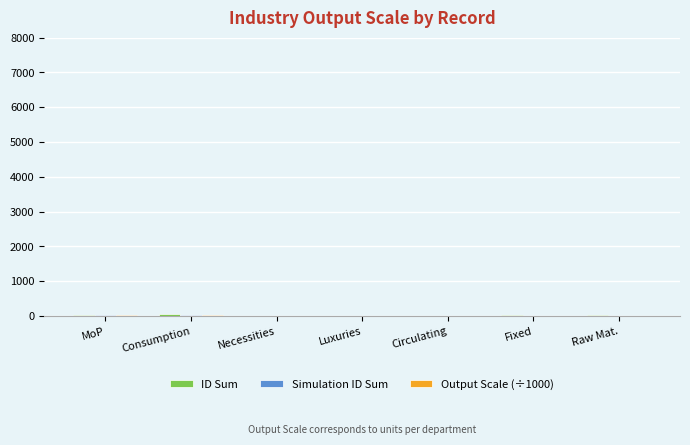

What is the sum of all Output Scale (÷1000) values?

62.7